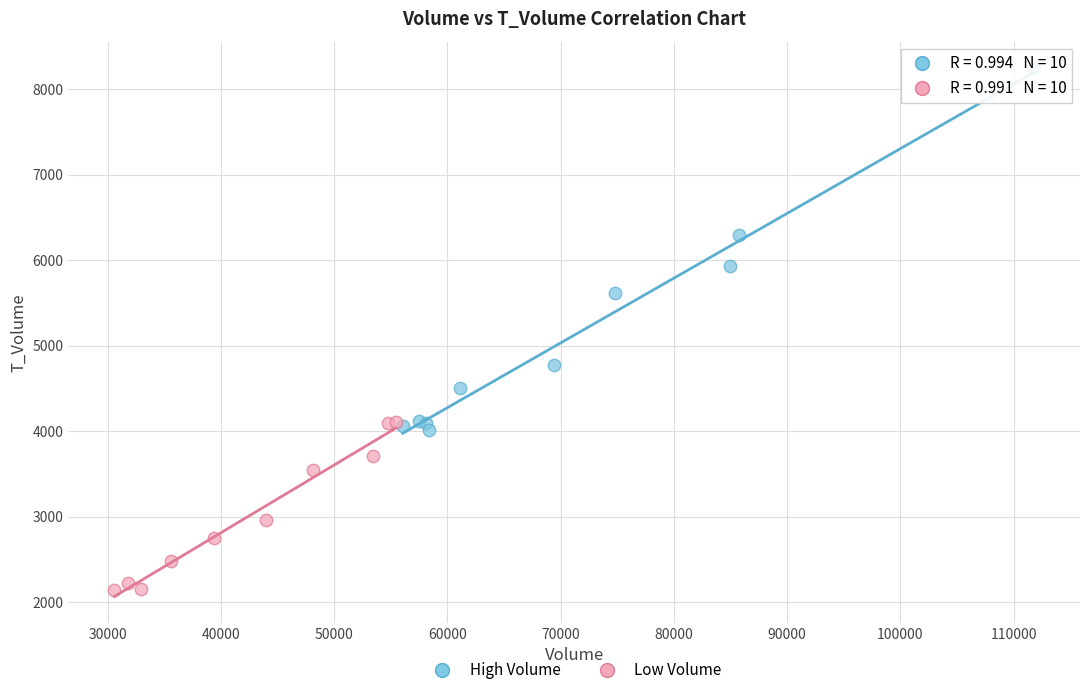

Which series reaches the maximum Y coordinate?

High Volume